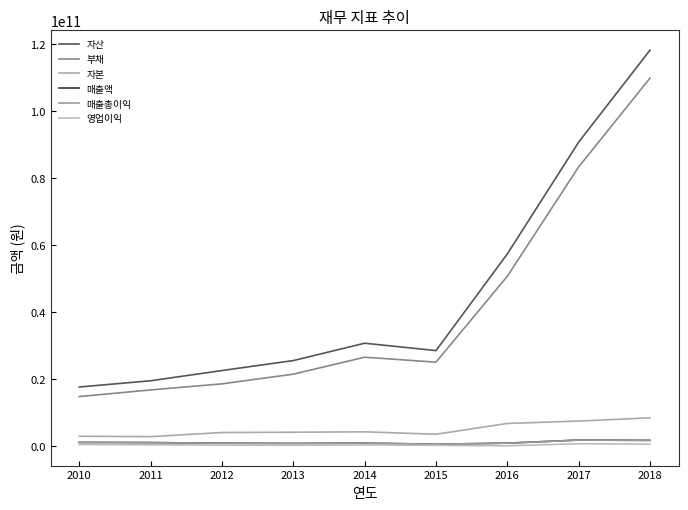

The value of 자산 at 2012 is 22463394000. True or false?

True